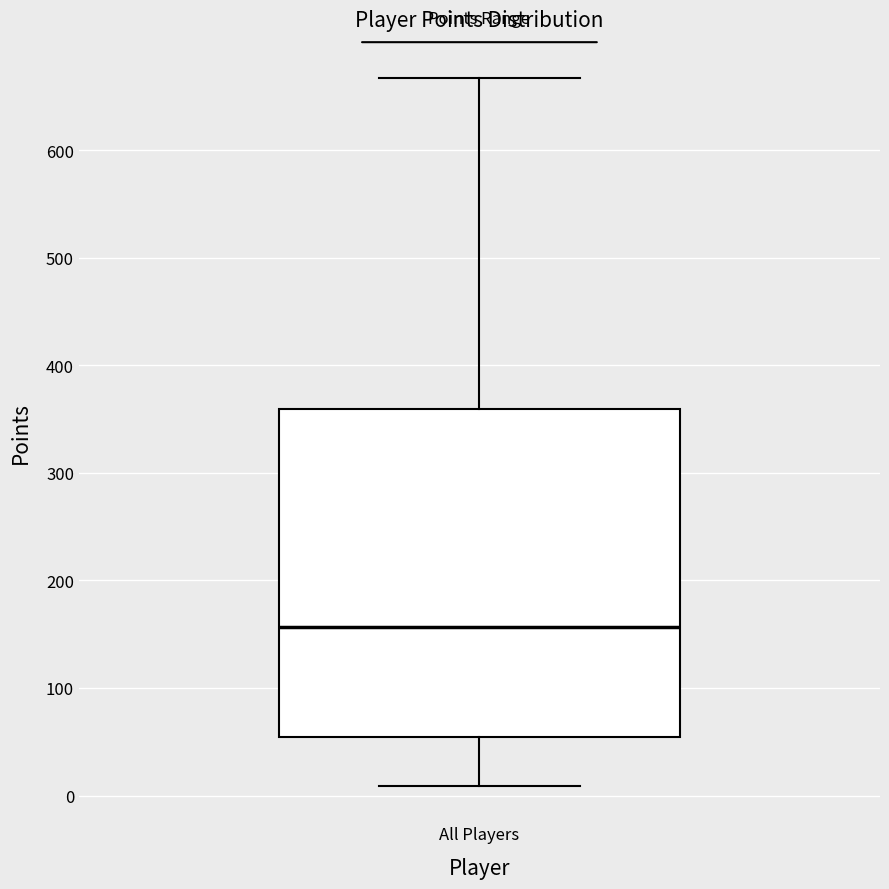

Read this box plot against the y-axis: the position of the median line, the range covered by the box, and the ends of both whiskers. The values are not printed on the chart, so give them approximately, as read against the axis.

median 160, box 50 to 360, whiskers 10 to 670